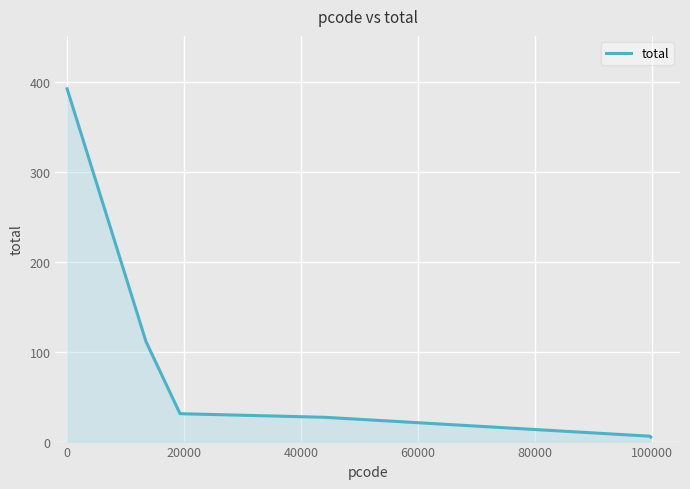

What is the difference between the maximum and minimum values?

387